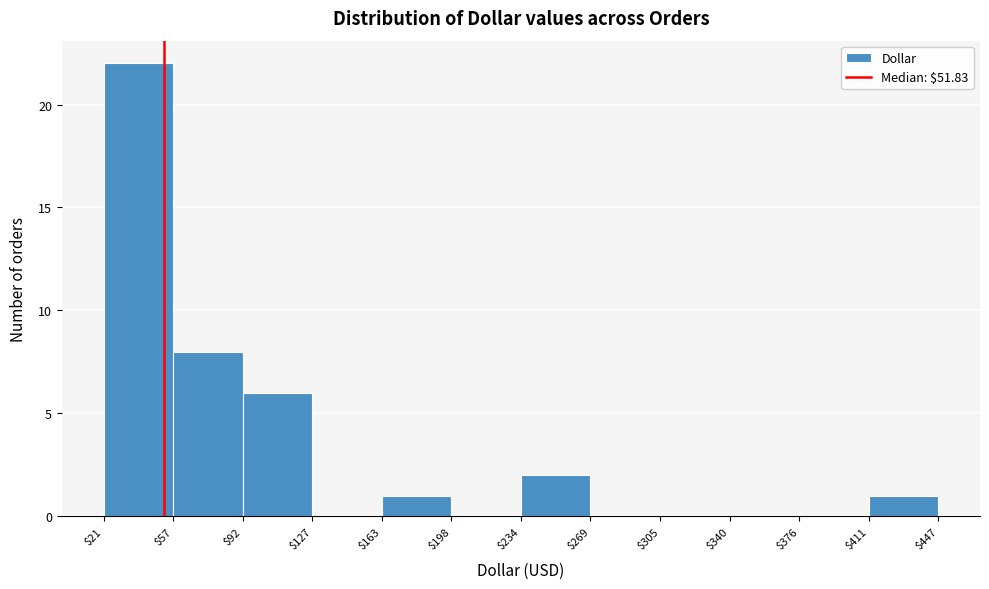

What is the height of the bar covering $411 to $447 on the x-axis? The values are not printed on the chart, so give them approximately, as read against the axis.

1